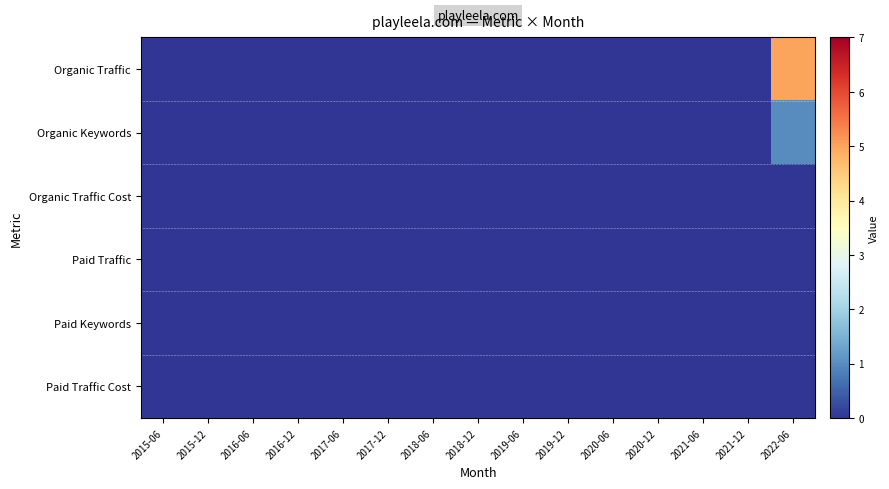

Which series changed the most between 2019-06 and 2022-06?

Organic Traffic